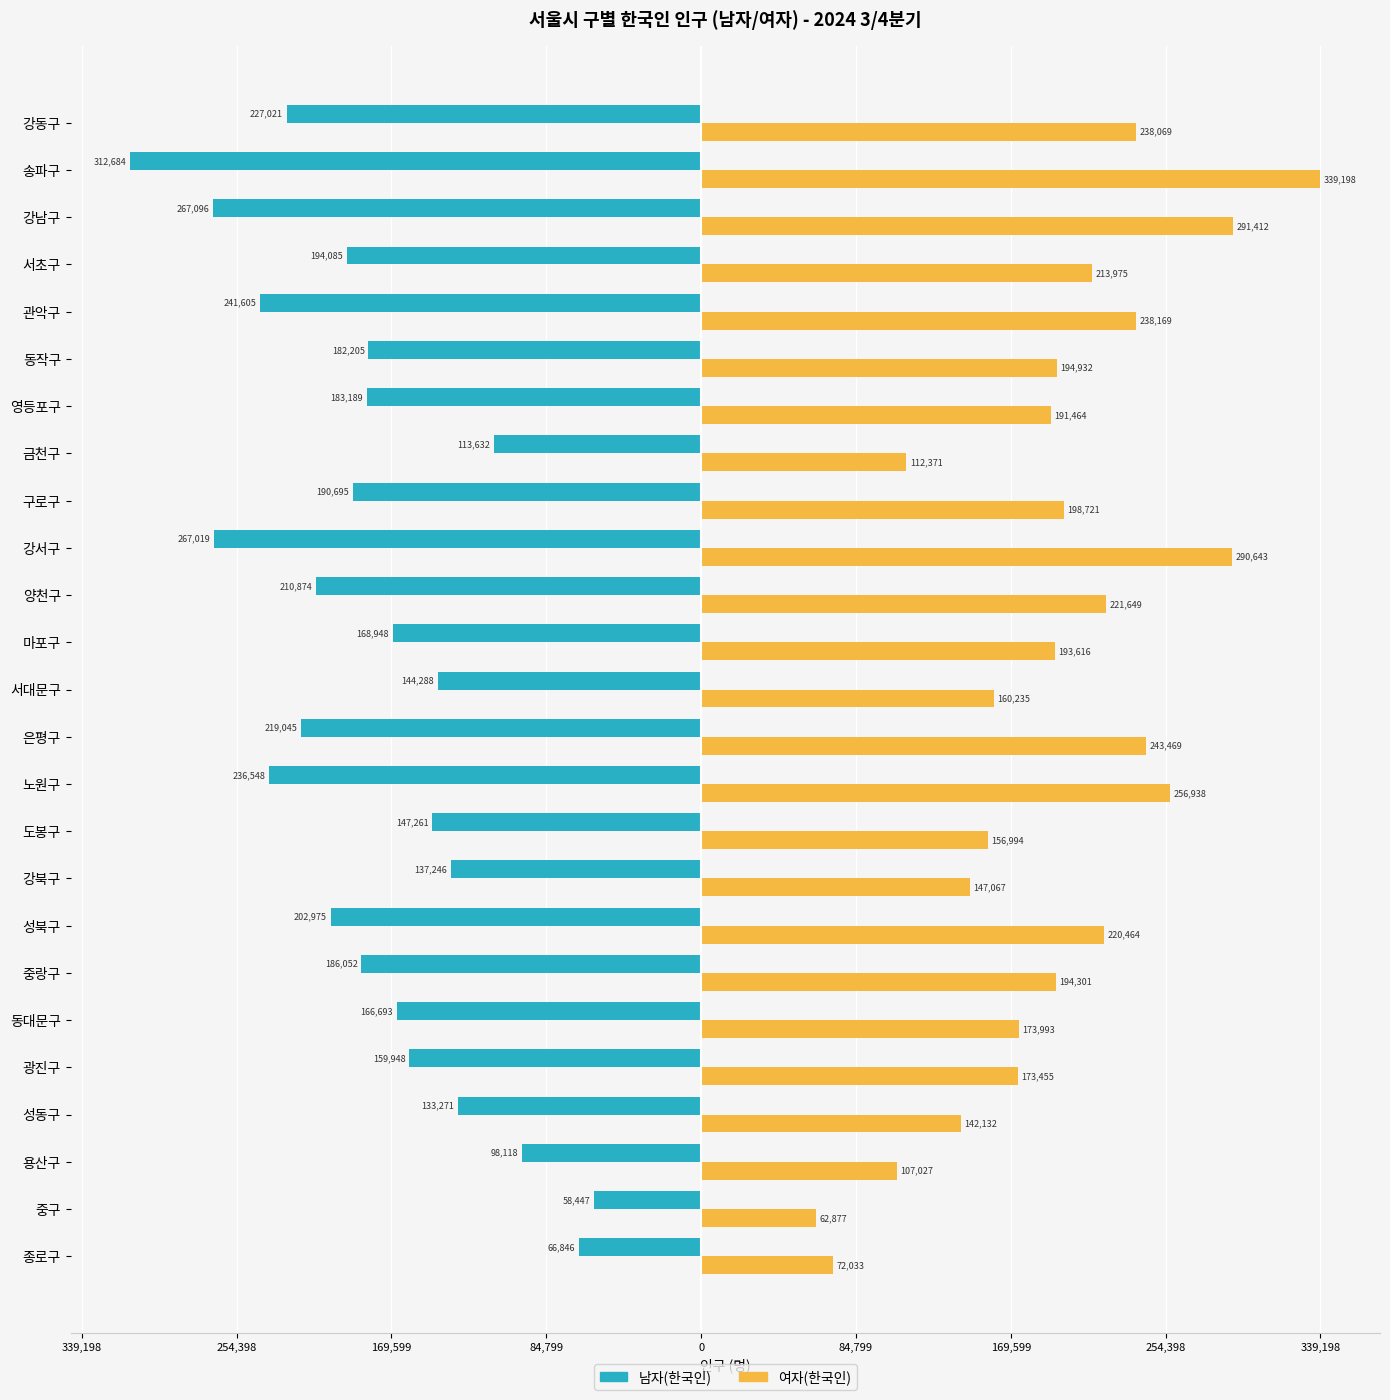

What are all the series names shown in the legend?

남자(한국인), 여자(한국인)